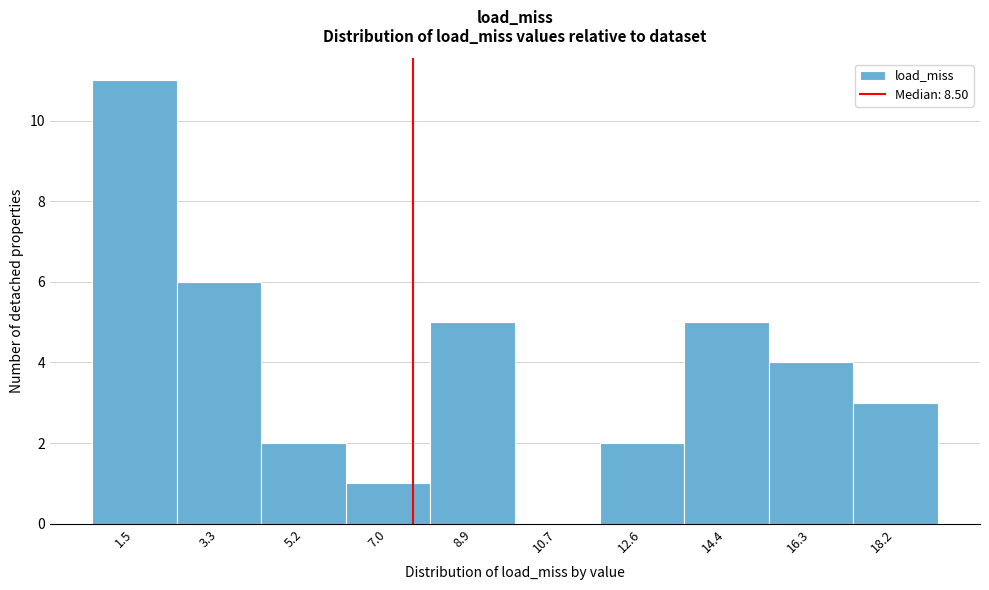

Reading right to left, list all the values displayed in this chart.

18.2=3	16.3=4	14.4=5	12.6=2	10.7=0	8.9=5	7.0=1	5.2=2	3.3=6	1.5=11